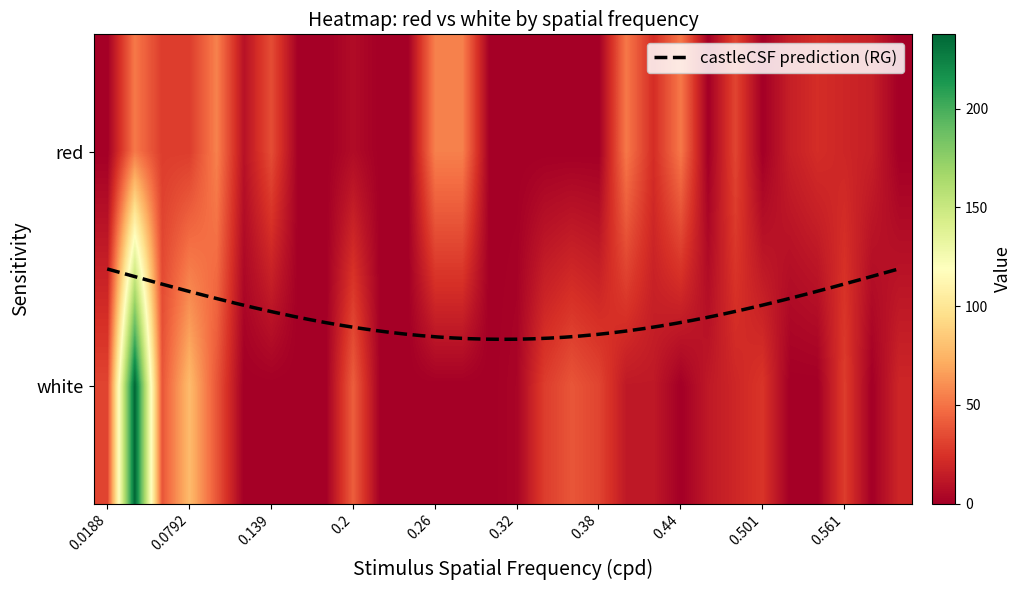

Reading left to right, list all the values displayed in this chart.

red: 0.0	51.9	29.0	29.0	55.1	9.5	35.6	0.0	0.0	6.2	0.0	0.0	55.1	55.1	0.0	0.0	0.0	0.0	0.0	51.9	22.5	51.9	0.0	32.3	0.0	16.0	22.5	19.3	16.0	0.0
white: 32.3	237.7	38.8	78.0	38.8	0.0	0.0	0.0	0.0	42.1	0.0	0.0	0.0	0.0	0.0	3.0	29.0	38.8	32.3	12.7	12.7	0.0	12.7	19.3	25.8	0.0	0.0	29.0	0.0	19.3